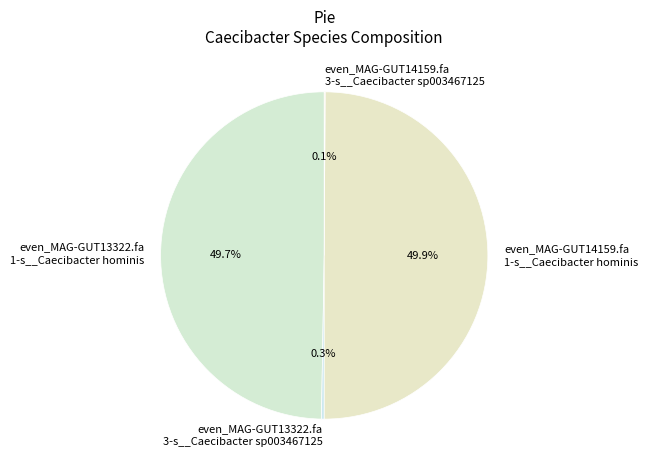

What percentage is NOT represented by even_MAG-GUT14159.fa 1-s__Caecibacter hominis?

50.1%